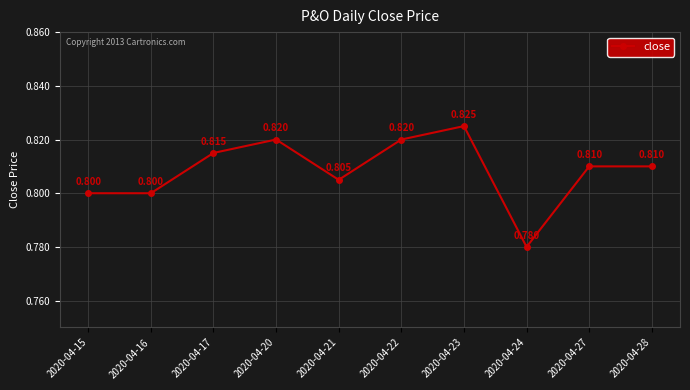

Is it true that the value at 2020-04-15 is 0.8?

True